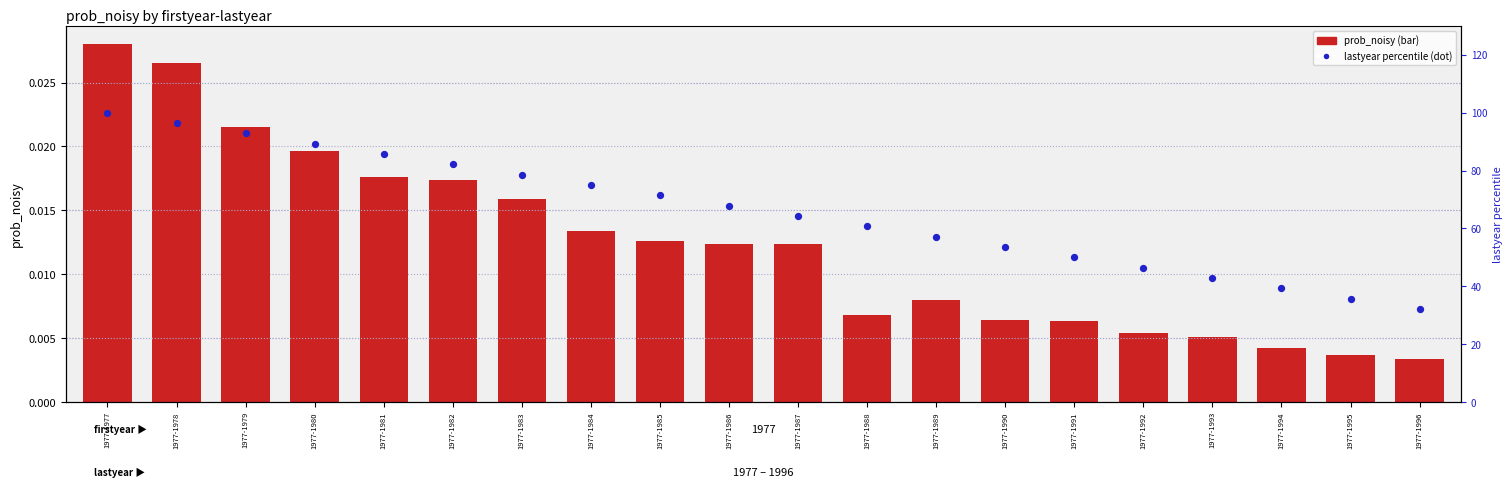

At which category is the sum across all series the highest?

1977-1977